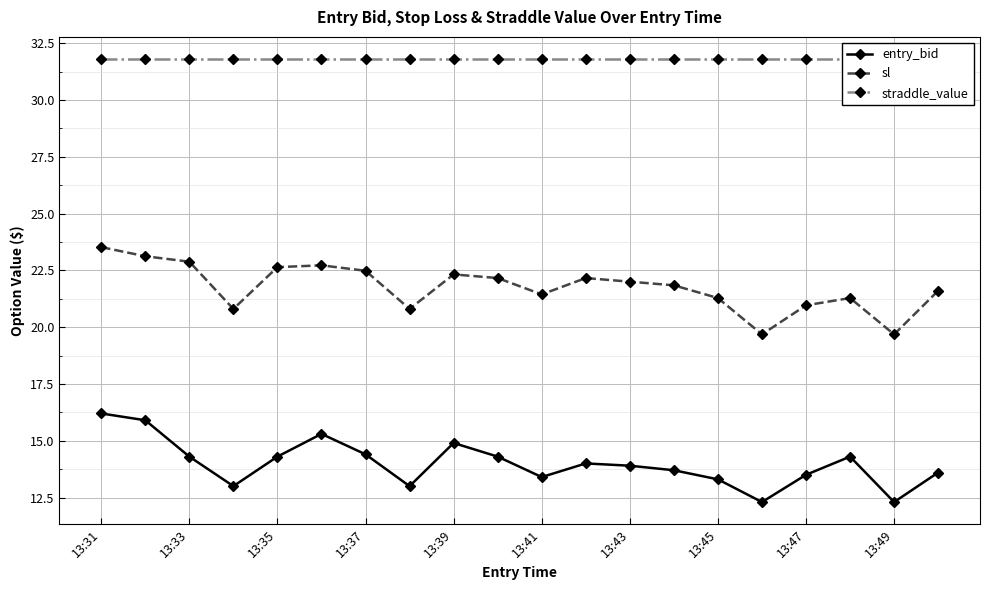

Reading left to right, transcribe all the data shown in this chart.

entry_bid: 16.2	15.9	14.3	13.0	14.3	15.3	14.4	13.0	14.9	14.3	13.4	14.0	13.9	13.7	13.3	12.3	13.5	14.3	12.3	13.6
sl: 23.5	23.1	22.9	20.8	22.6	22.7	22.5	20.8	22.3	22.2	21.4	22.2	22.0	21.8	21.3	19.7	21.0	21.3	19.7	21.6
straddle_value: 31.8	31.8	31.8	31.8	31.8	31.8	31.8	31.8	31.8	31.8	31.8	31.8	31.8	31.8	31.8	31.8	31.8	31.8	31.8	31.8